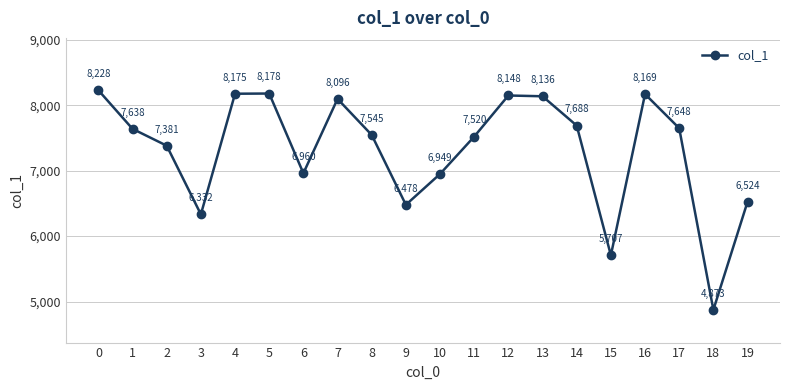

How many interior local valleys (lower than both neighbors) does the data have?

5